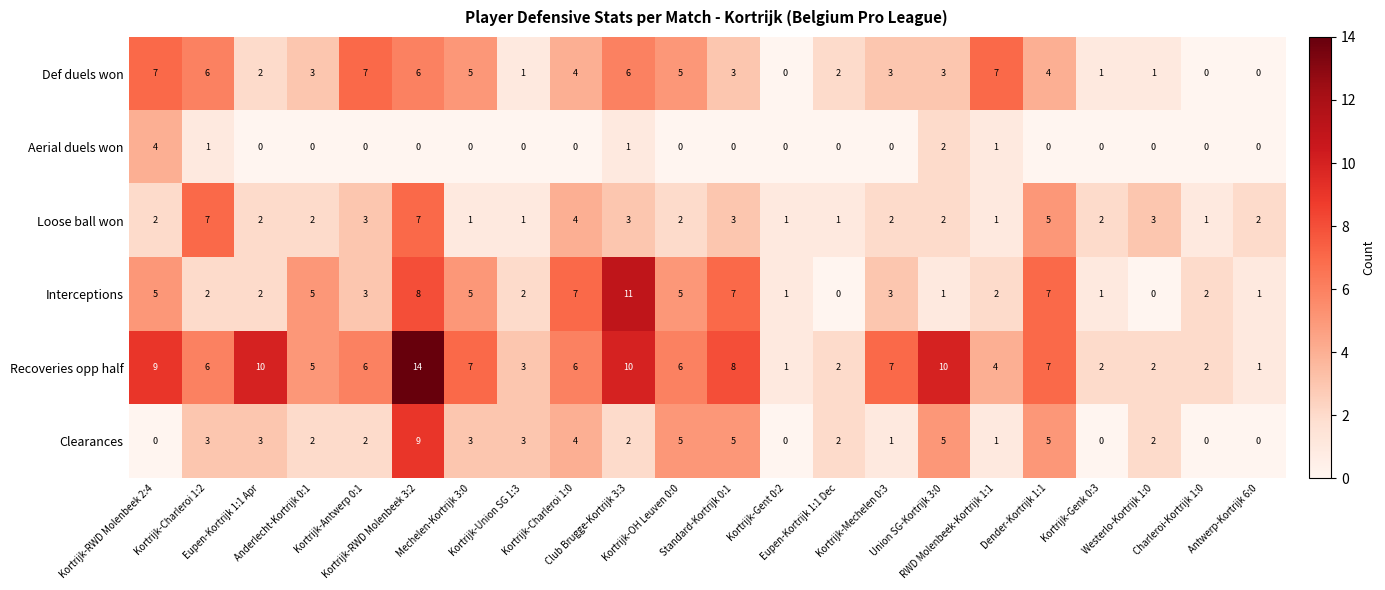

What is the average value of the Loose ball won series?

3